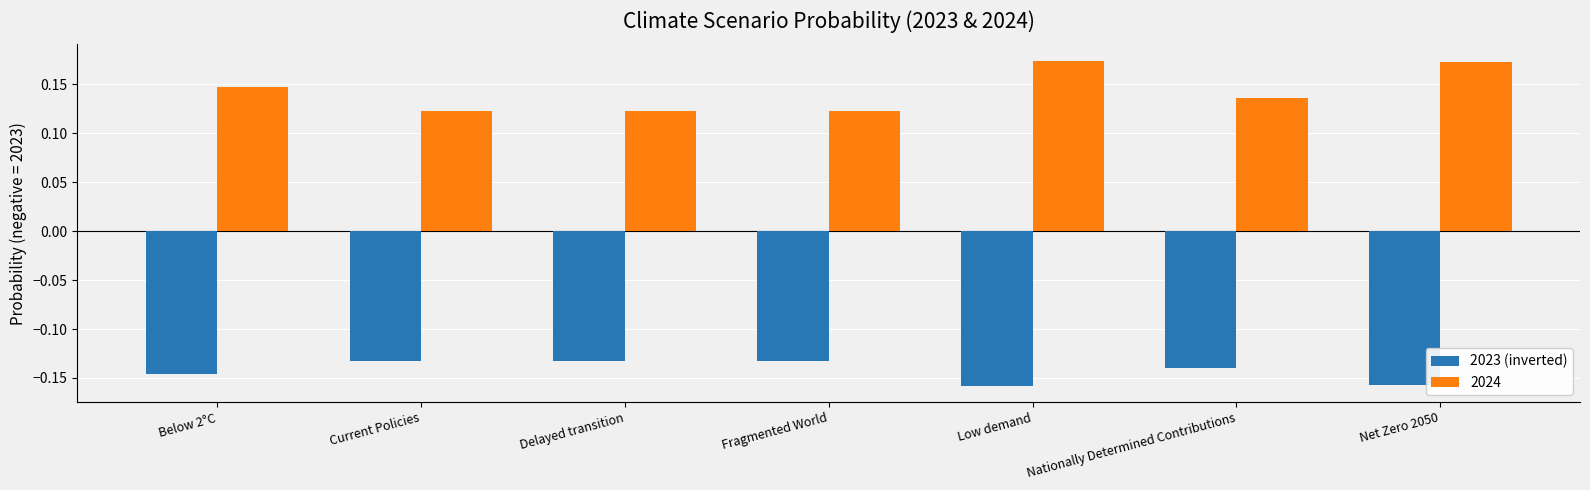

The 2024 series shows 0.3 at Net Zero 2050. True or false?

False